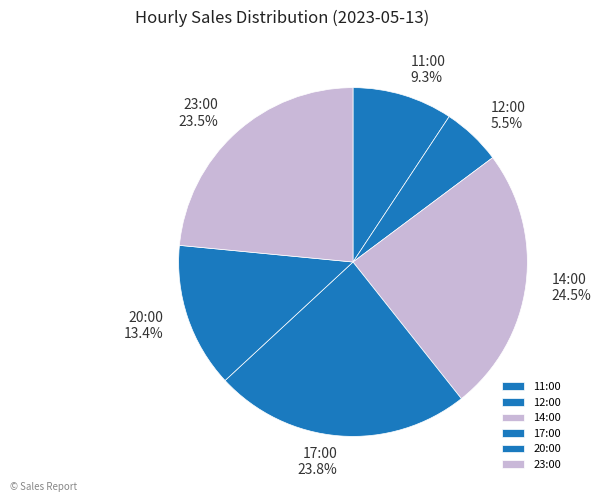

How many segments does this pie chart have?

6